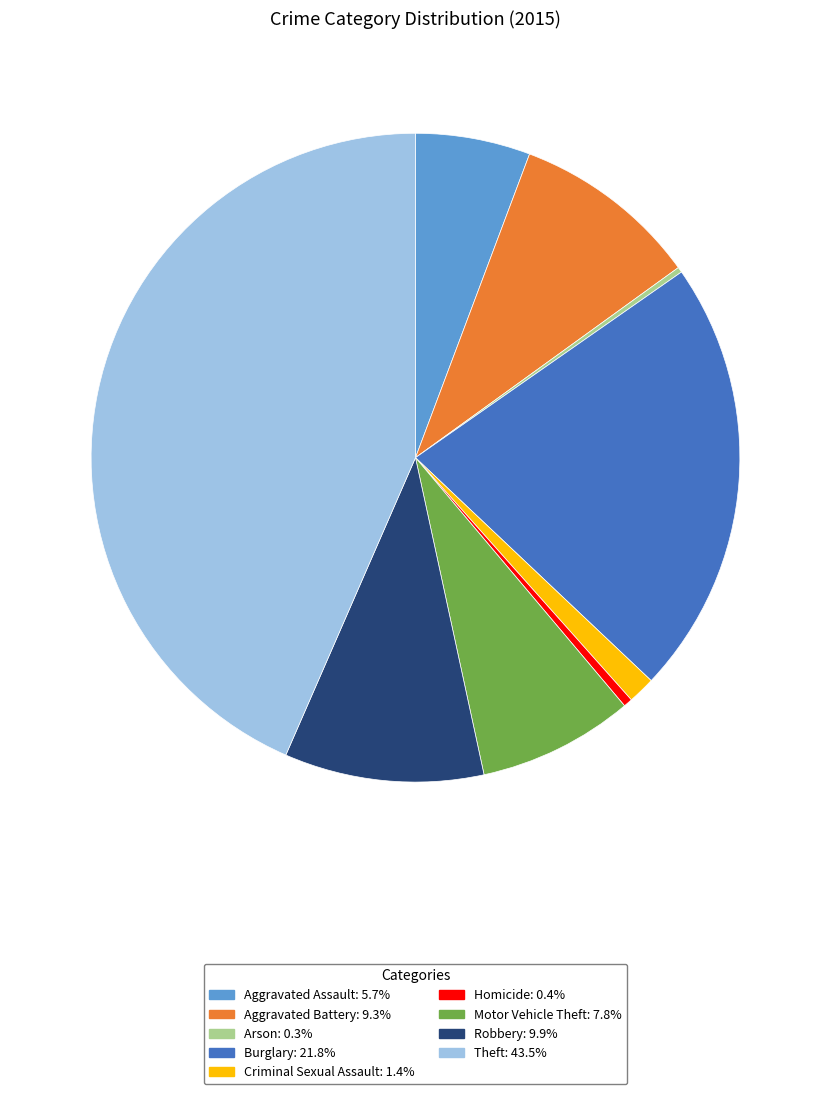

Approximately how many times larger is the value at Aggravated Assault: 5.7% compared to Aggravated Battery: 9.3%?

0.6